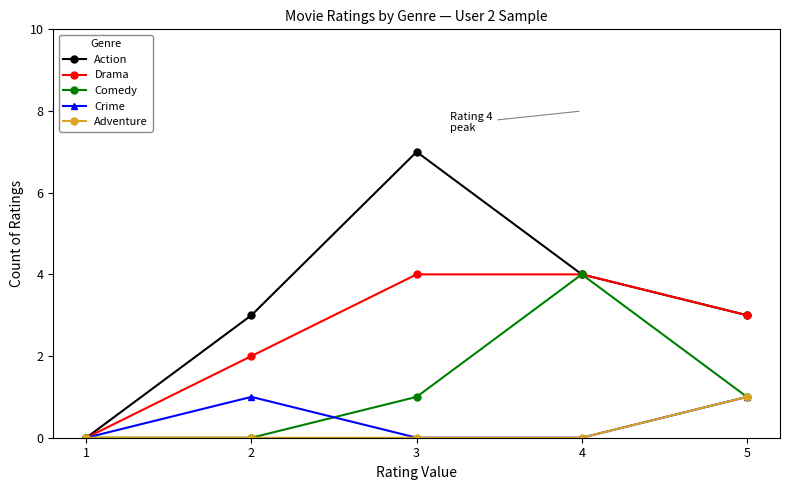

Which series has the largest total across all categories?

Action